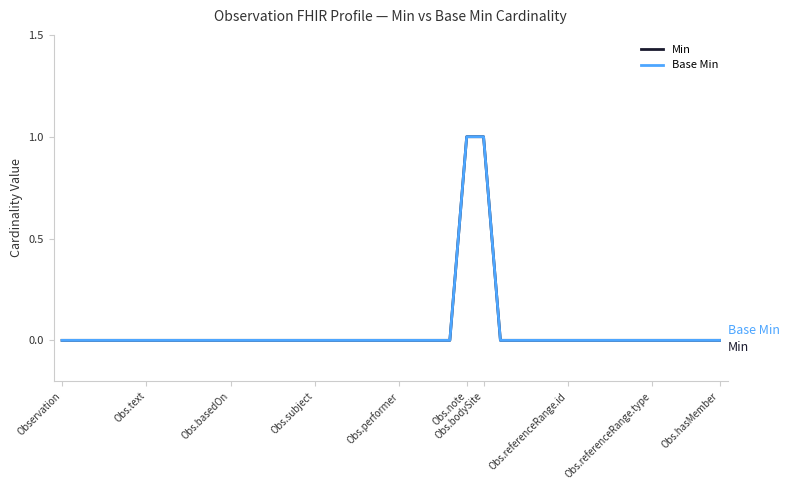

Does the chart have visible grid lines?

No